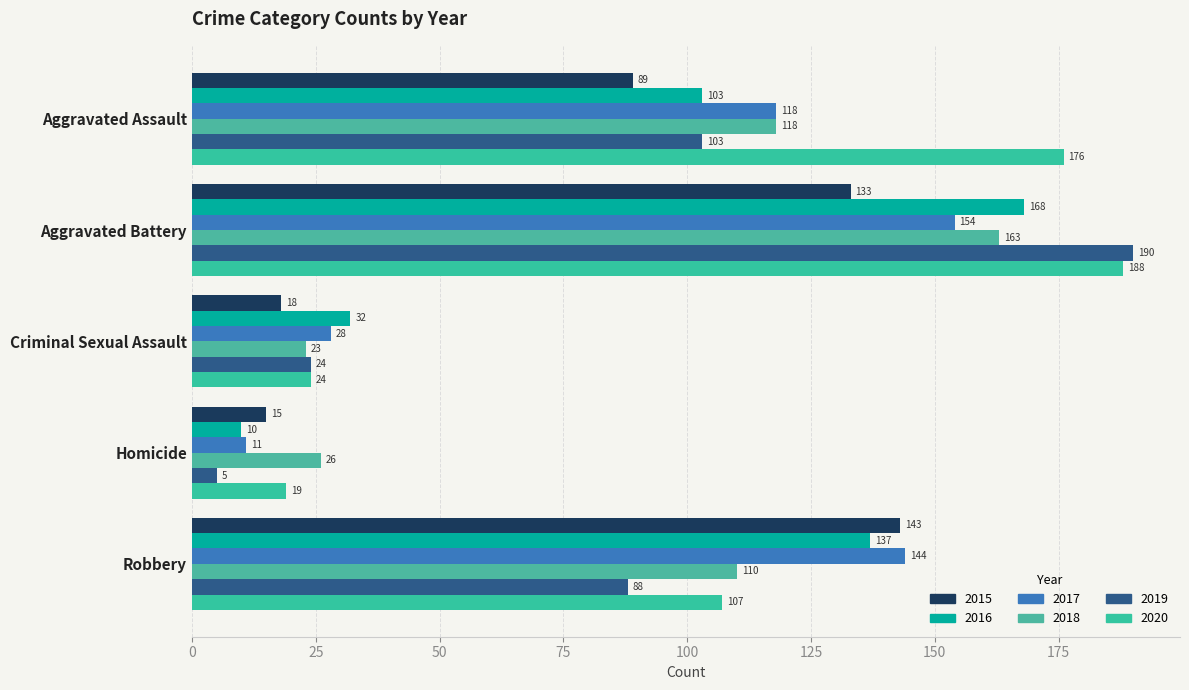

List the series in order of their peak value, lowest first.

2015, 2017, 2018, 2016, 2020, 2019